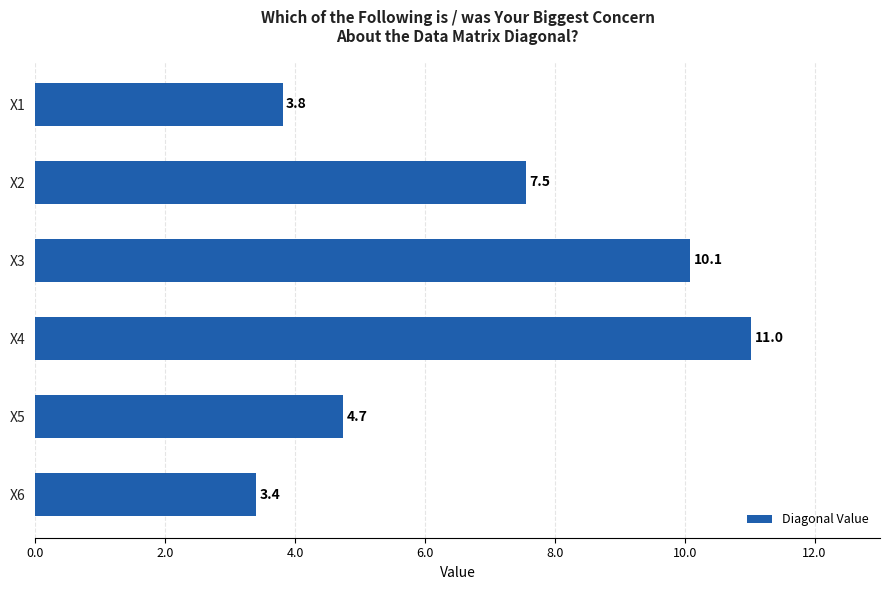

At which label is the value closest to 7?

X2